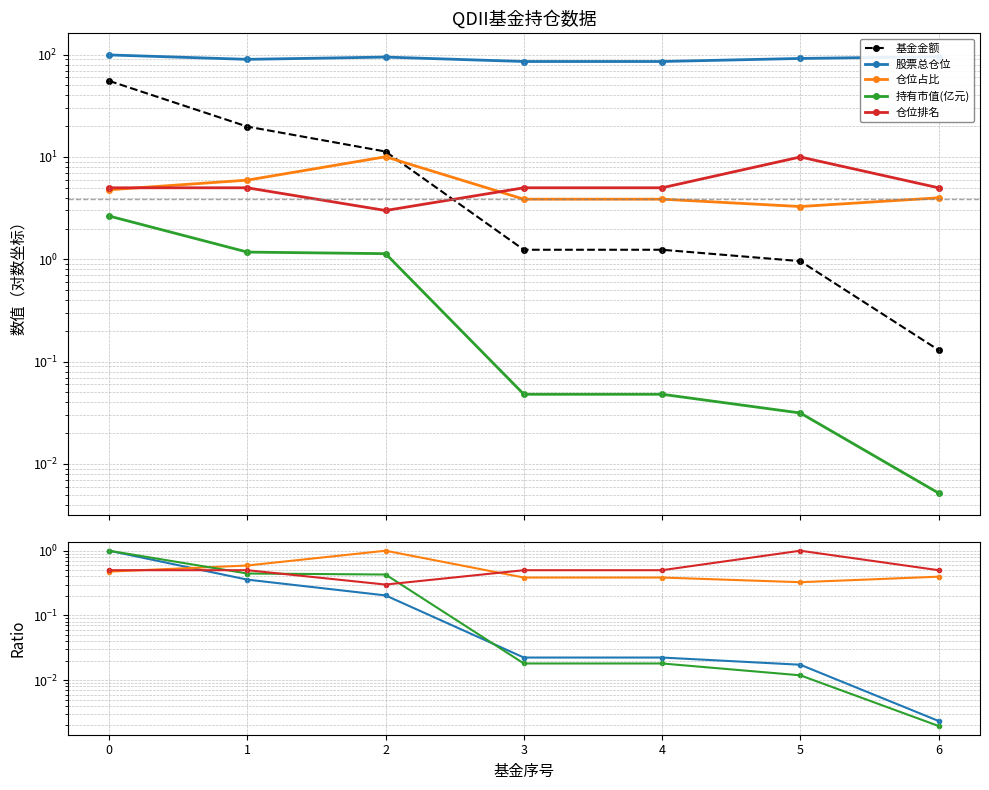

Which series ends up on top after the final intersection of 基金金额 and 持有市值(亿元)?

基金金额